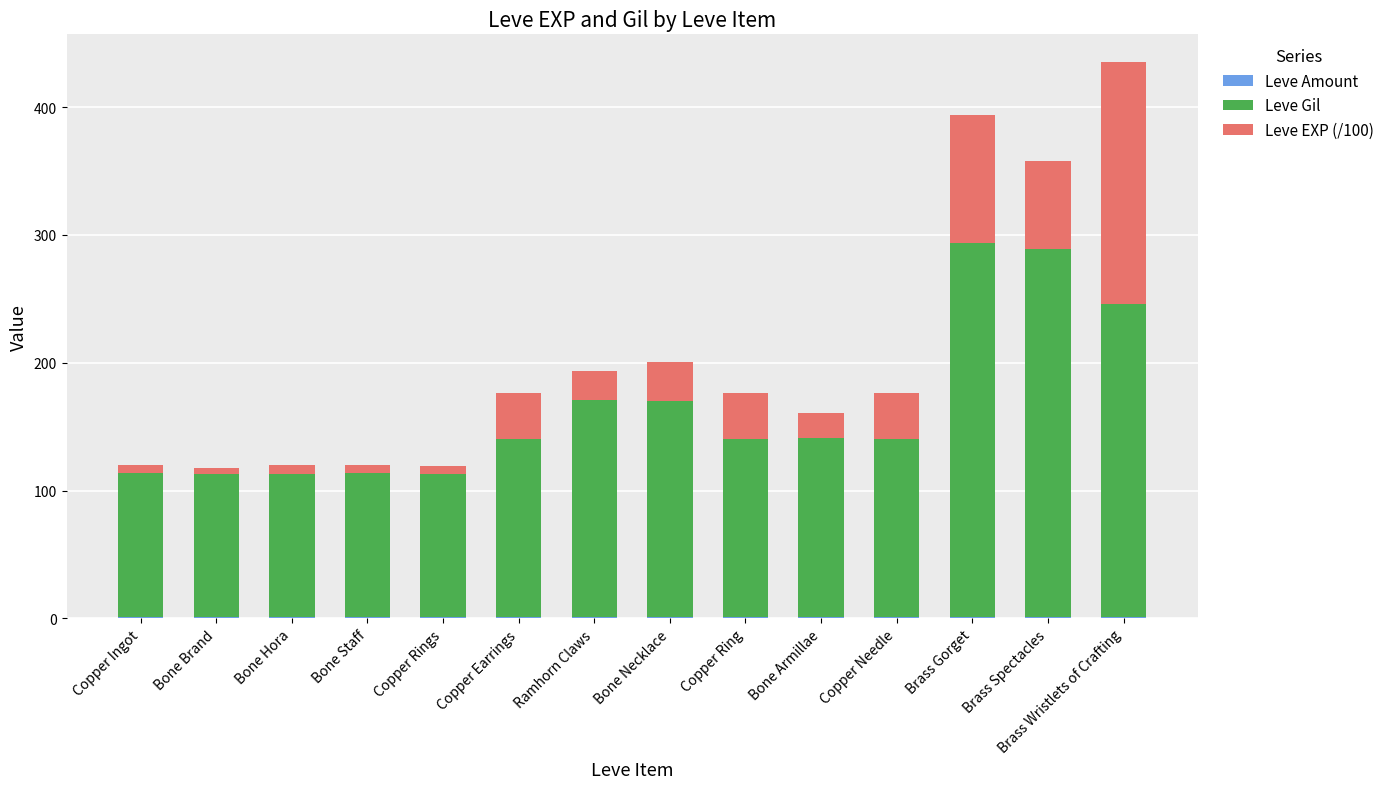

At which category is the sum across all series the highest?

Brass Wristlets of Crafting